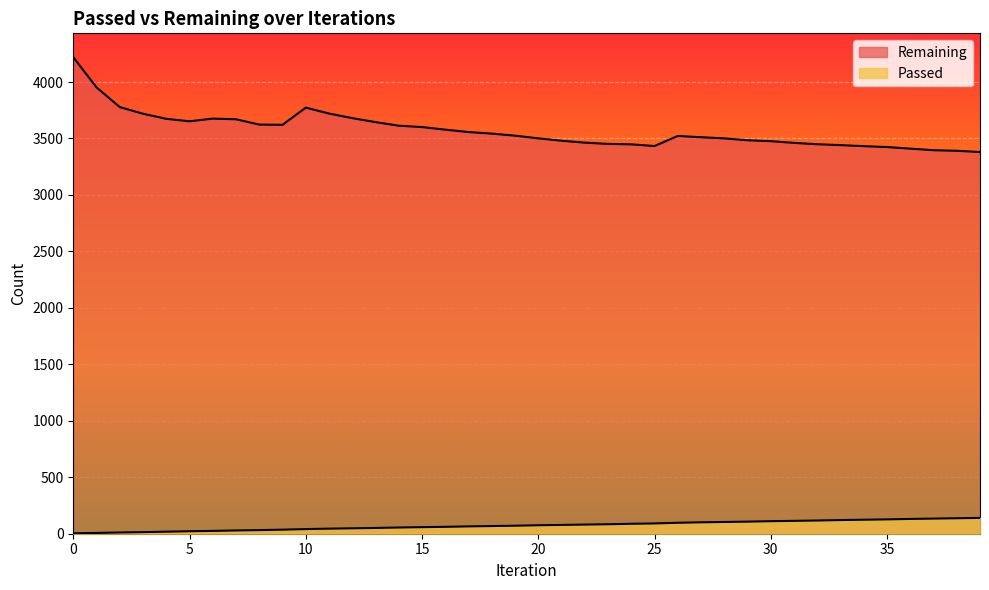

How many interior local valleys does the Remaining series have?

3